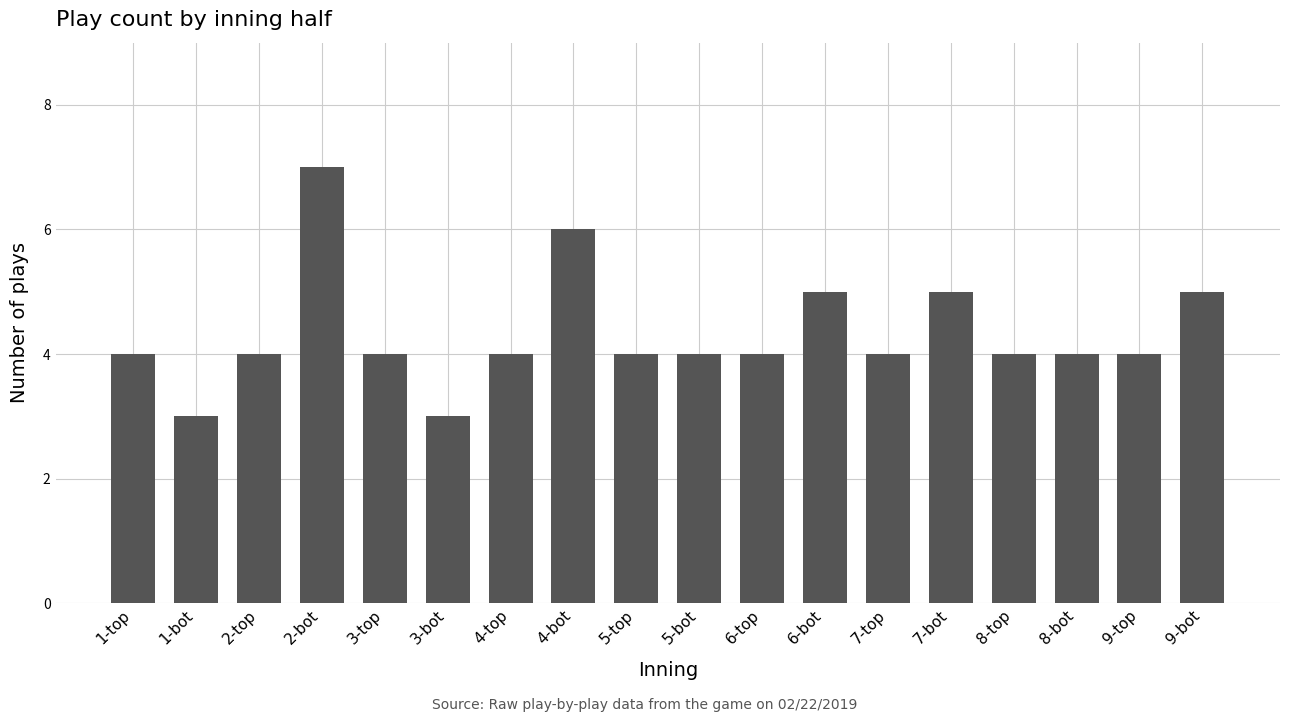

What is the change in value from 5-top to 7-bot?

+1